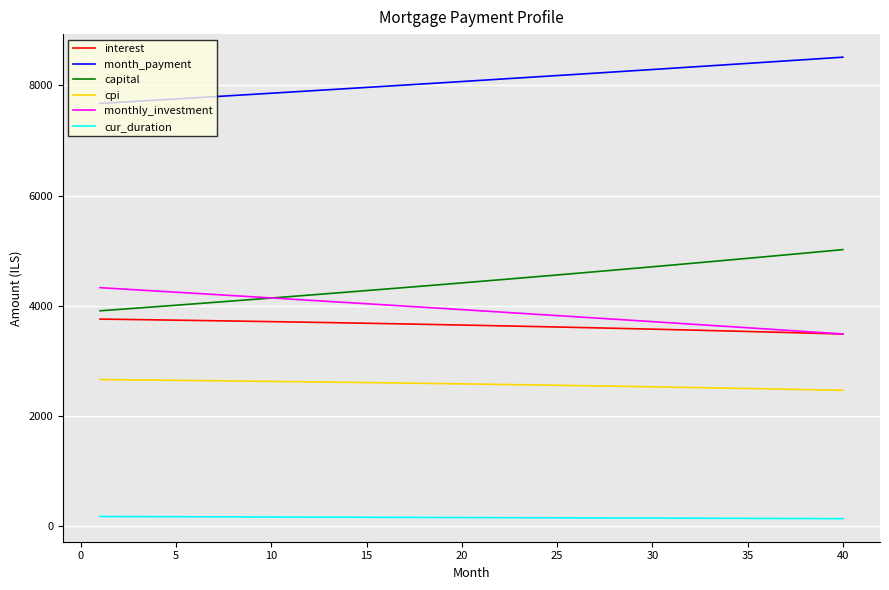

What is the greatest value displayed?

8509.8